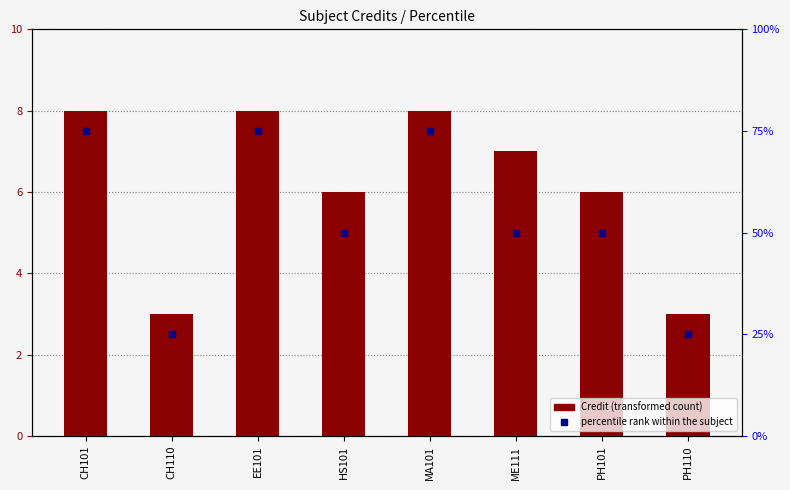

Is the value of percentile rank within the subject at EE101 greater than the value of Credit (transformed count) at EE101?

Yes